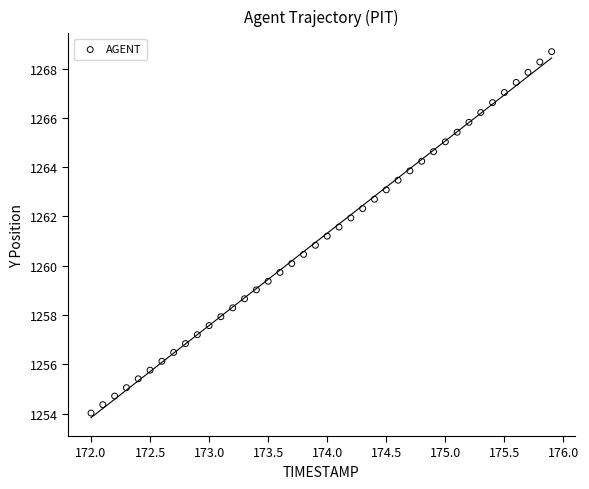

What is the range of Y values (max minus min)?

14.7